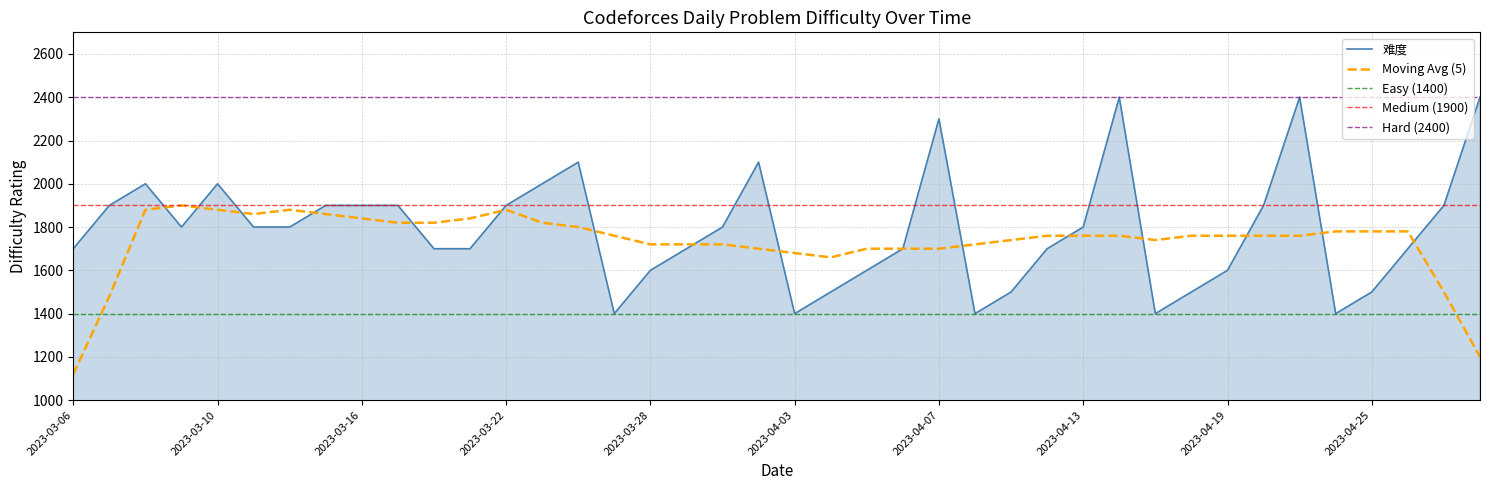

How many values are between 1600 and 1900?

22